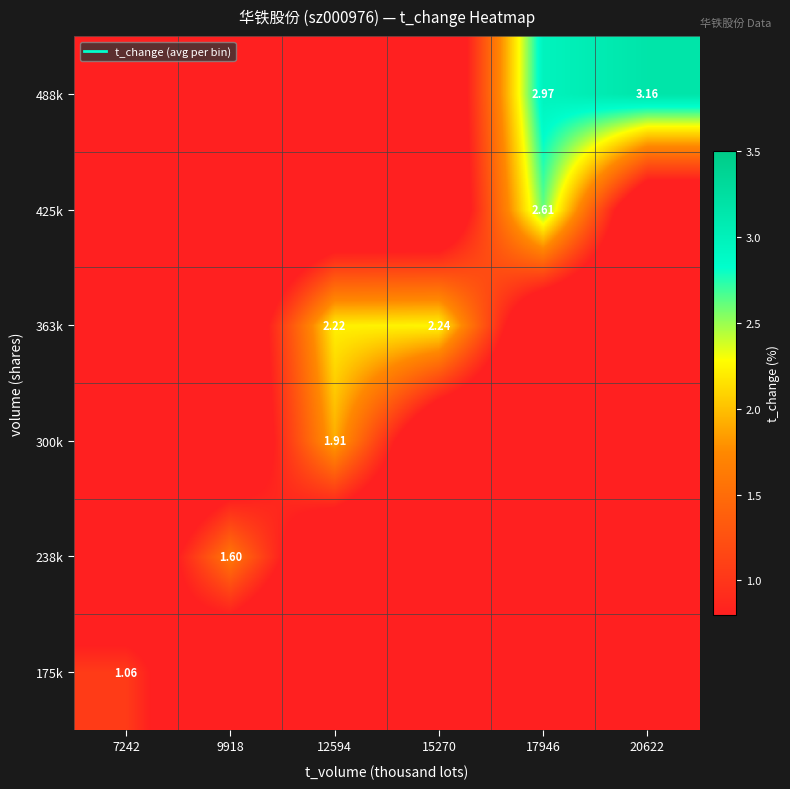

Which category has the highest value in the 363k series?

15270